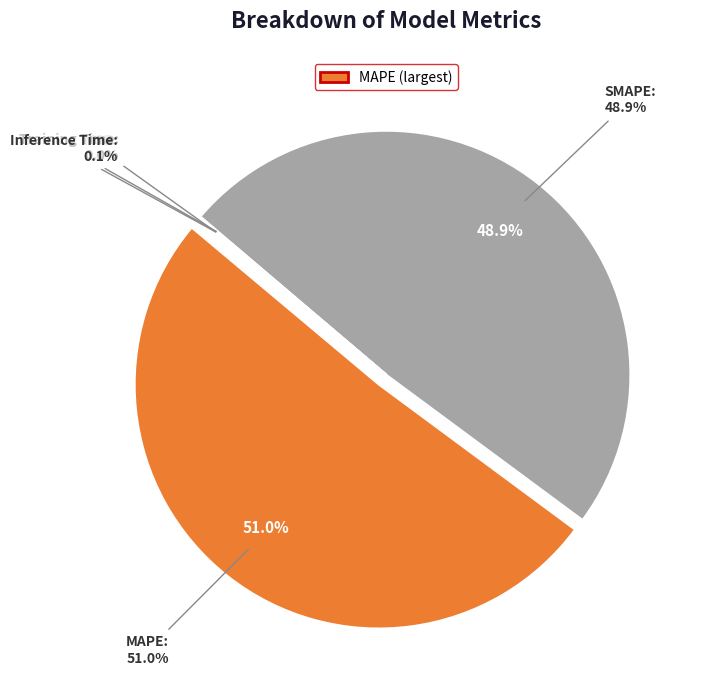

What percentage do MAPE and Training Time together represent?

51.0%